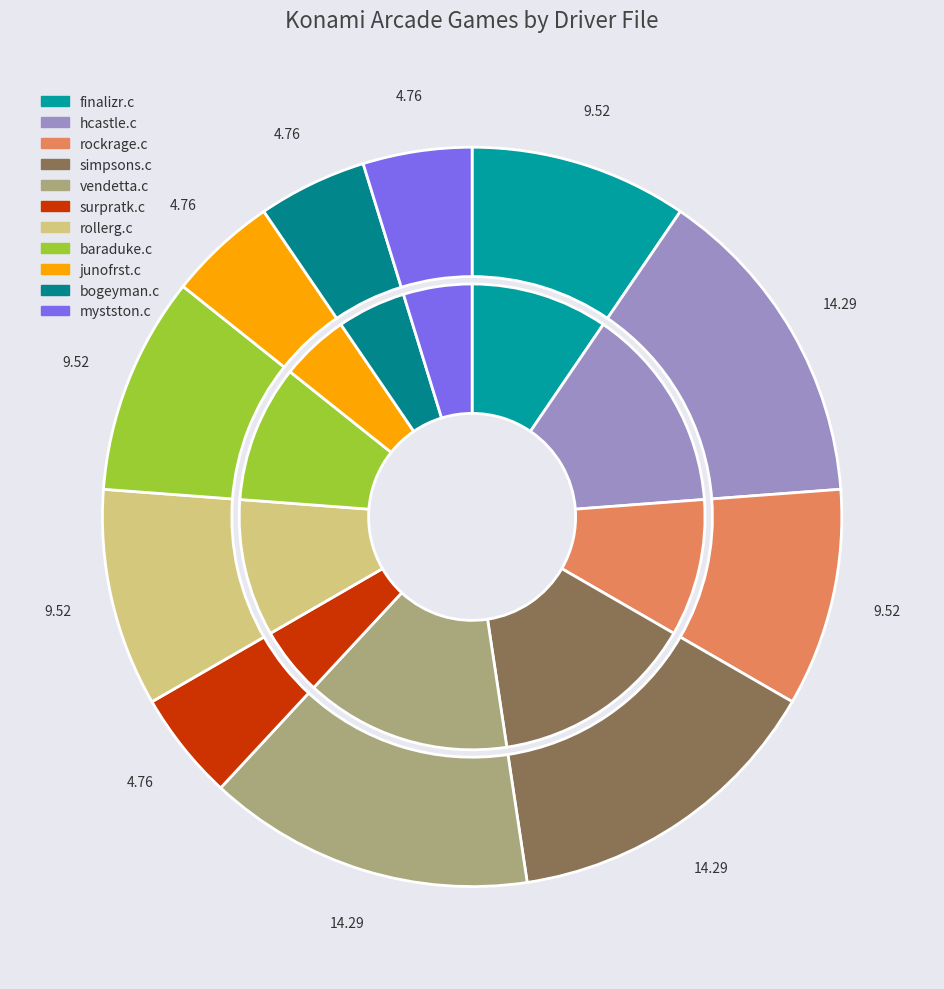

To the nearest percent, what is the combined percentage of rollerg.c and vendetta.c?

24%